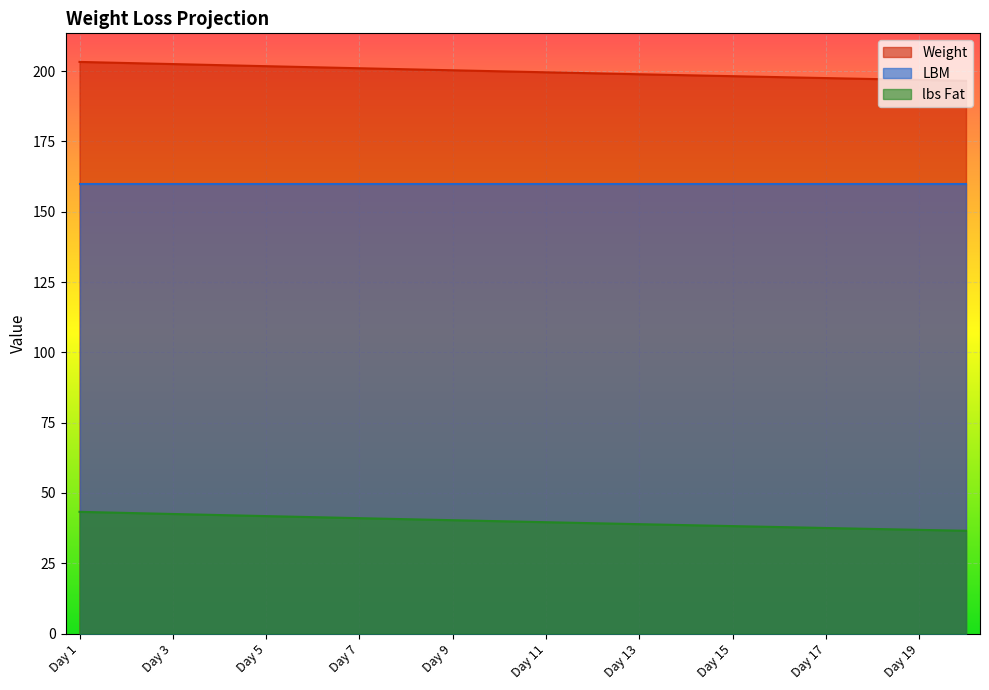

Rank the series at Day 9 from highest to lowest value.

Weight, LBM, lbs Fat